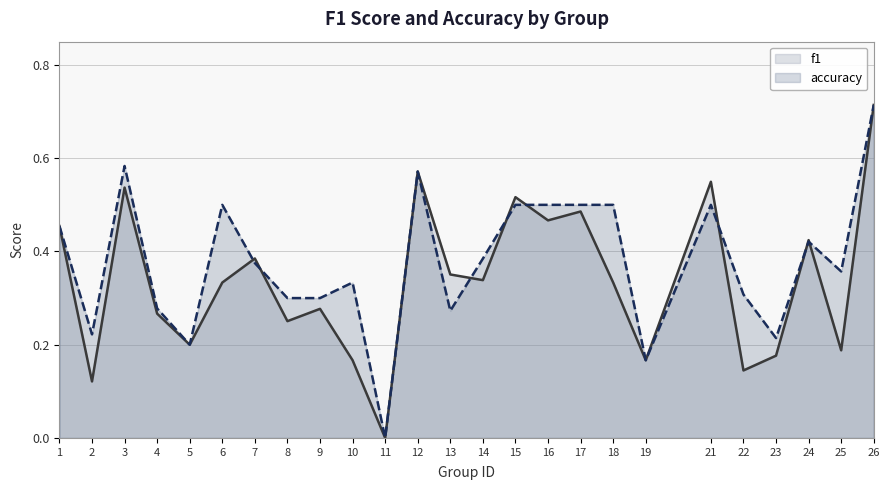

What is the maximum value shown in the chart?

0.7